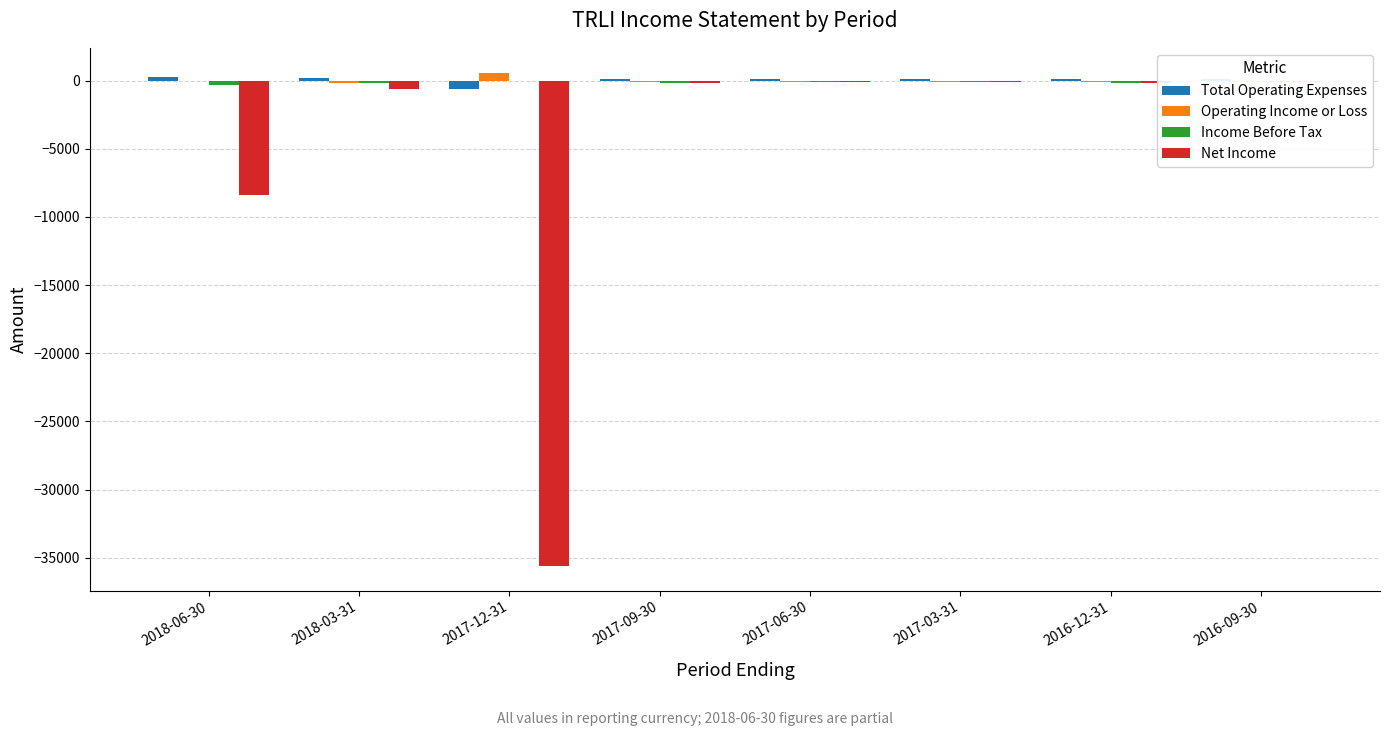

At how many categories does at least one series exceed -30989?

8